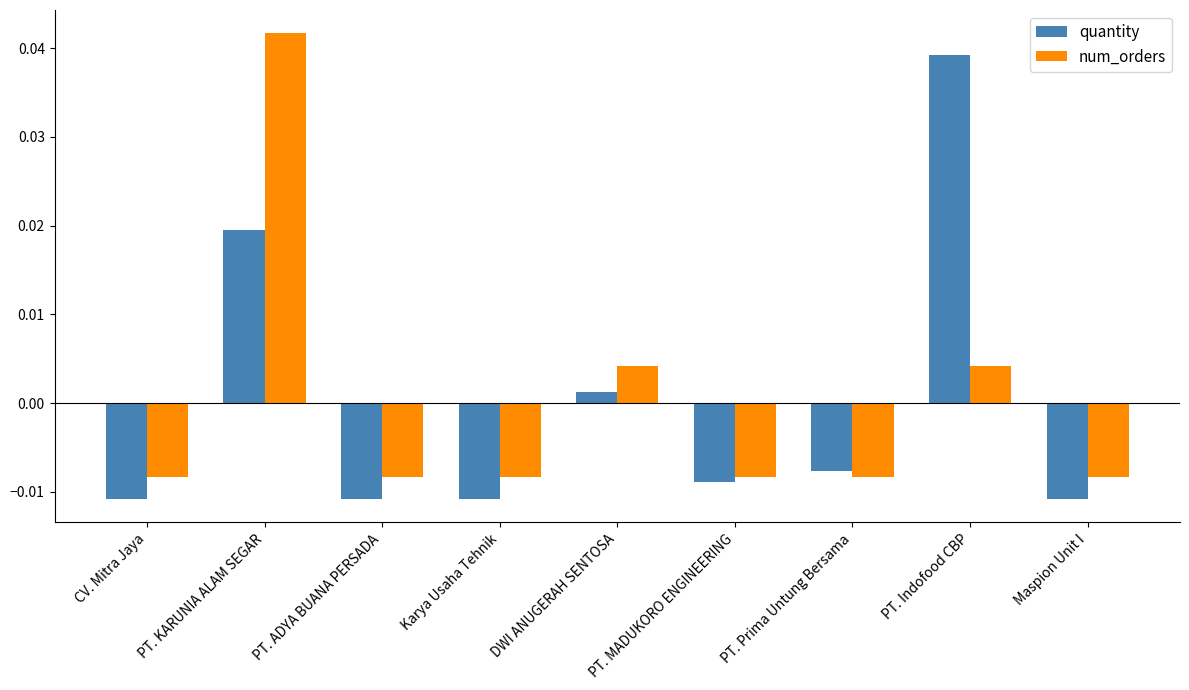

At how many categories does at least one series exceed 0?

3